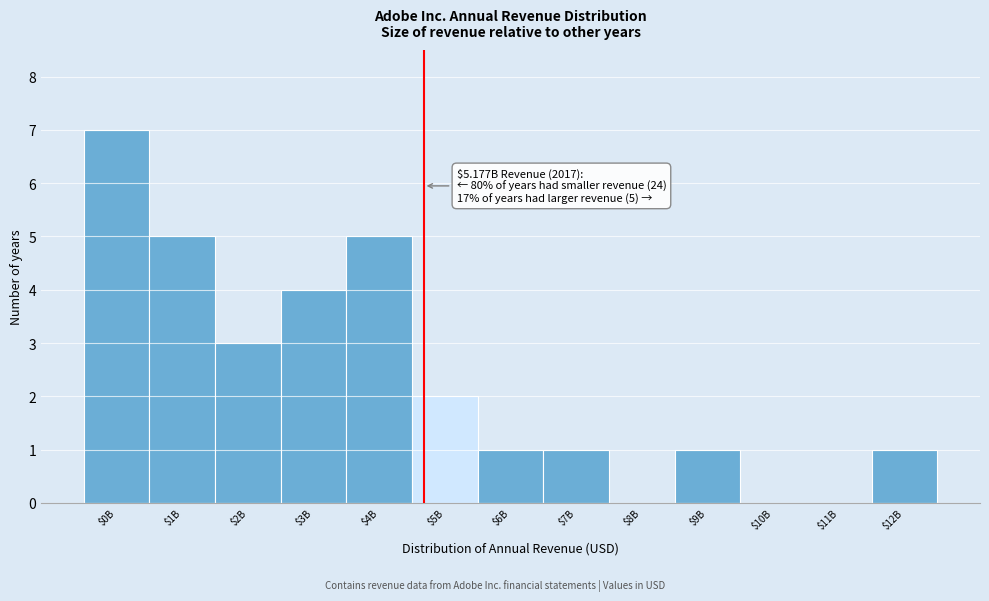

What is the sum of all values?

30